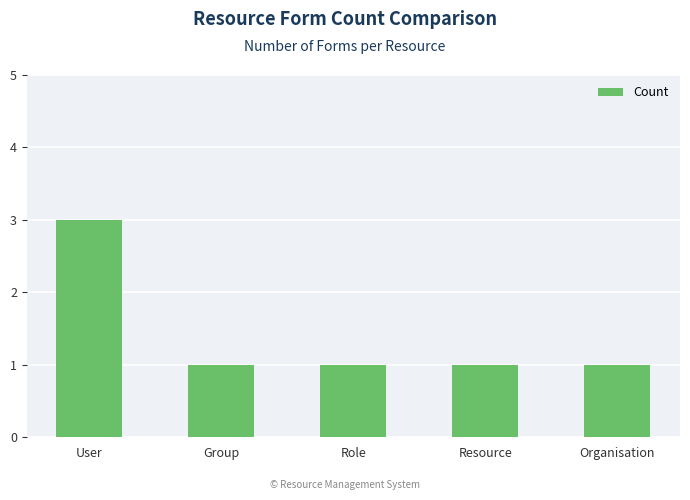

What is the value of the 4th bar from the left?

1